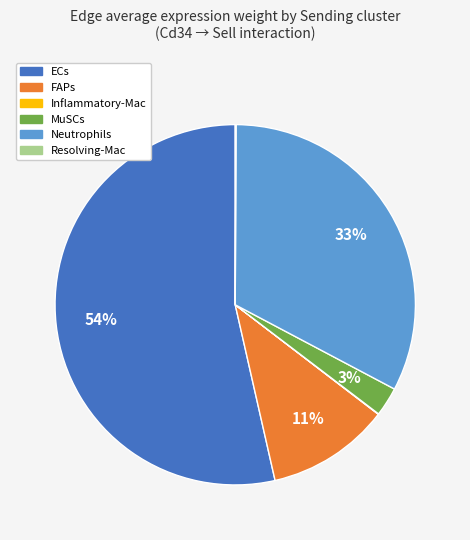

To the nearest percent, what is the difference between the ECs and Neutrophils slice percentages?

21%